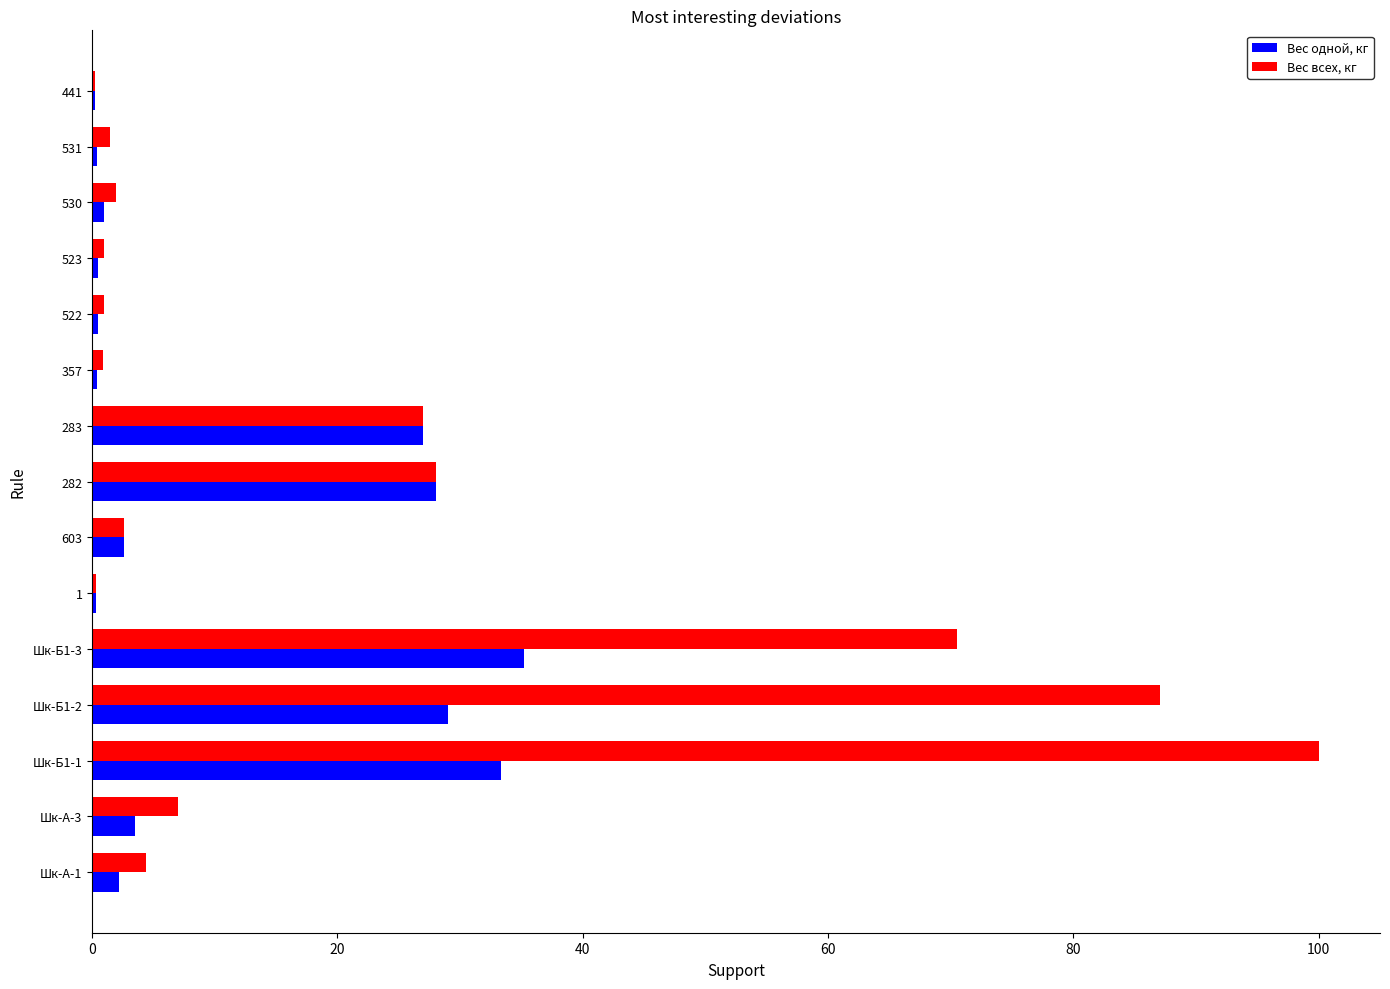

Which series has the largest total across all categories?

Вес всех, кг